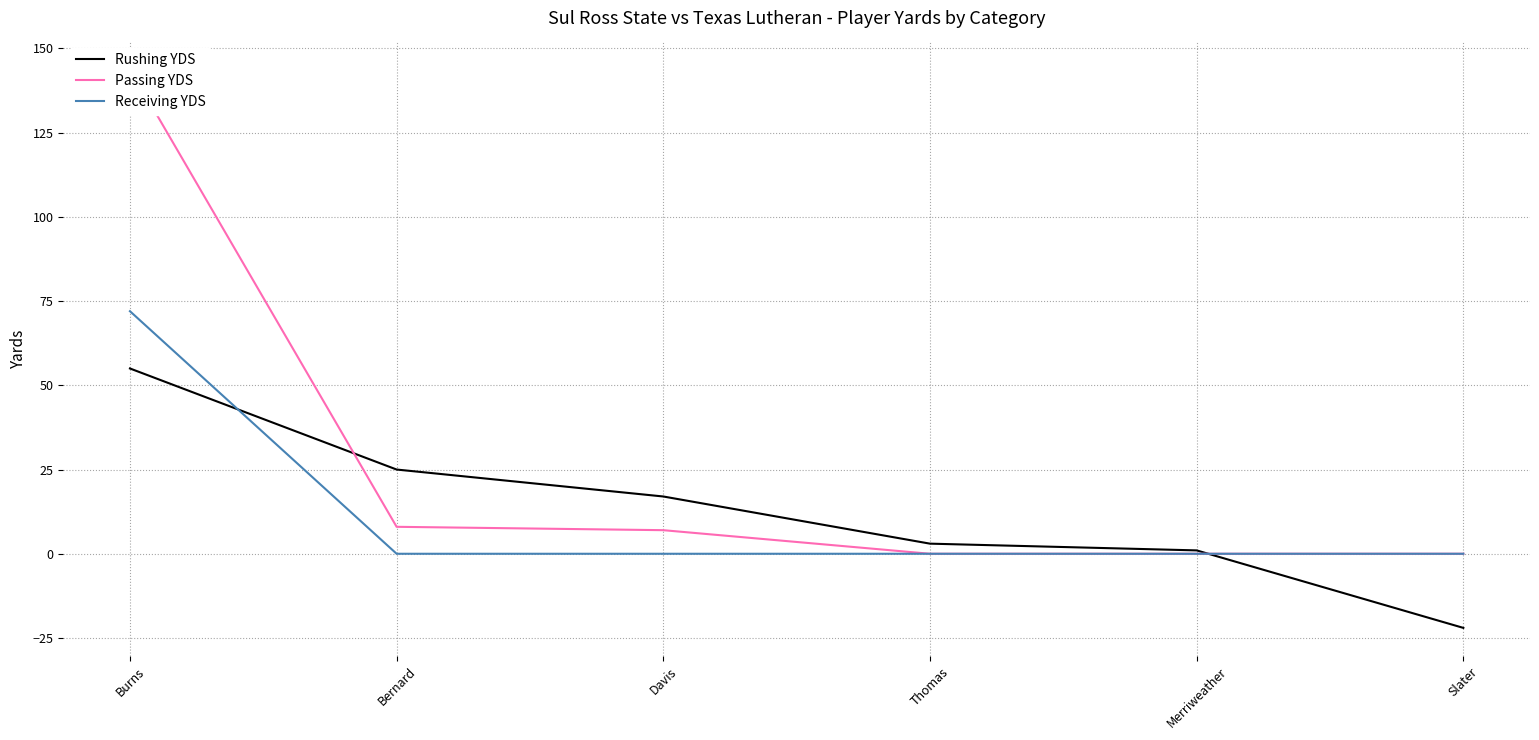

What position from the right is Davis?

4